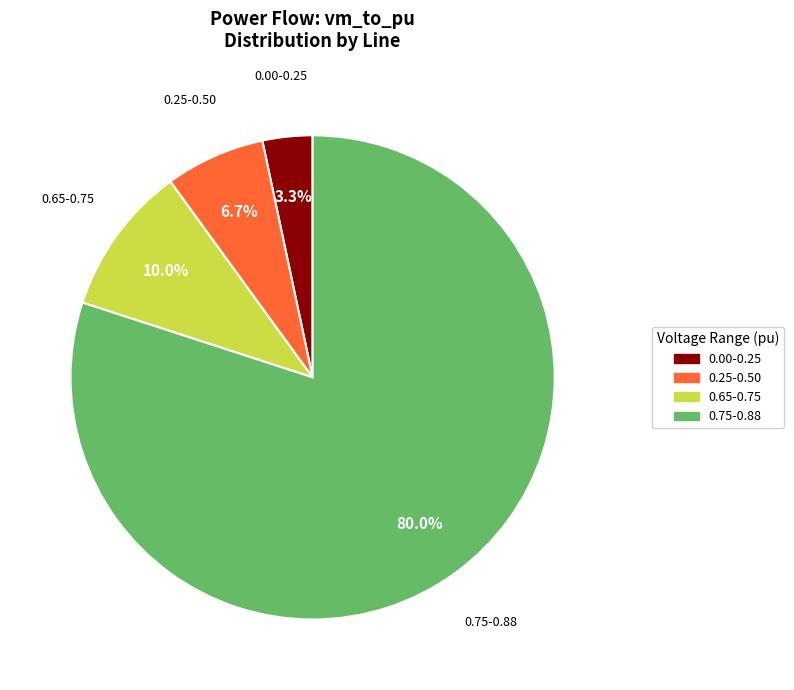

Between 0.65-0.75 and 0.75-0.88, which is larger?

0.75-0.88